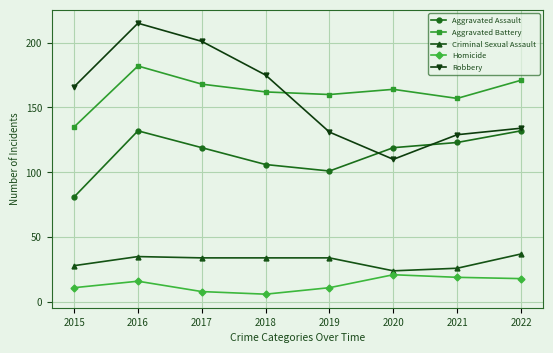

What is the spread (max minus min) of values at 2015?

155